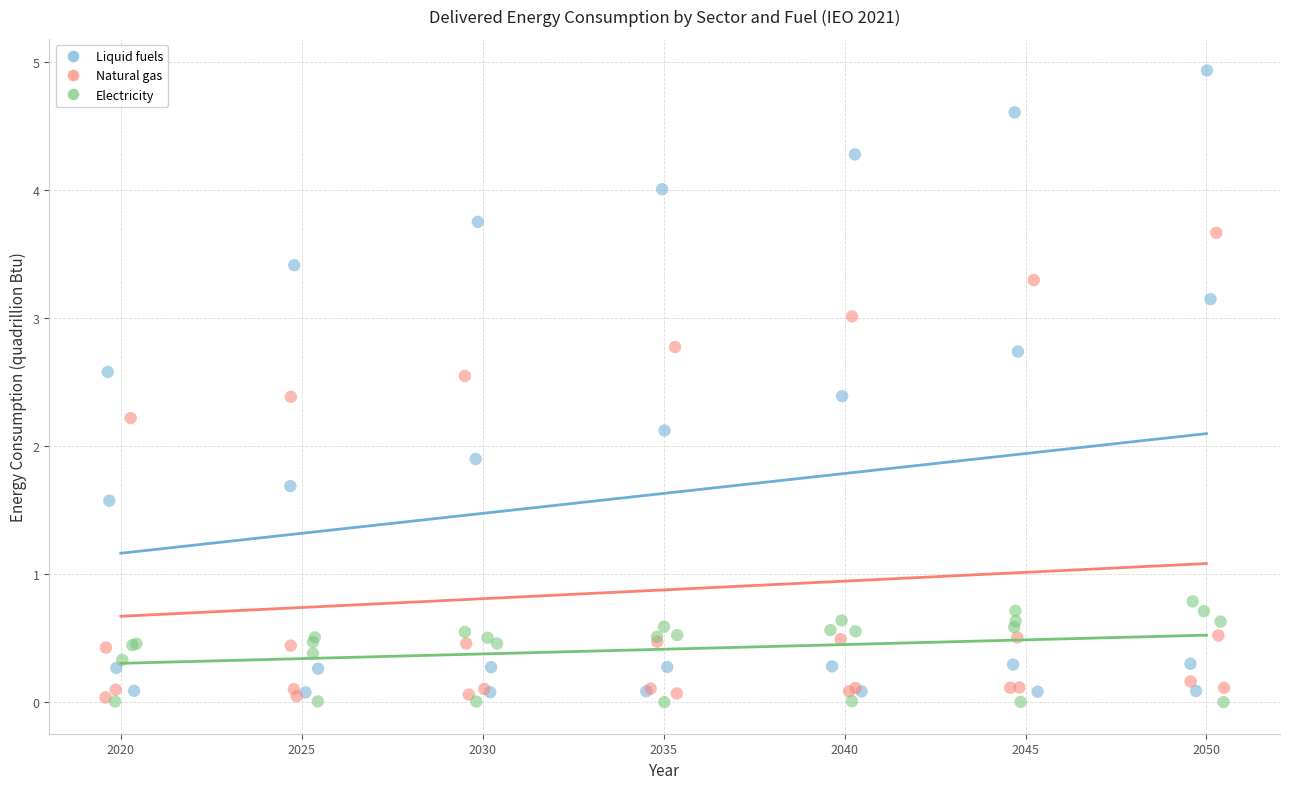

Which series has the widest spread of Y values?

Liquid fuels